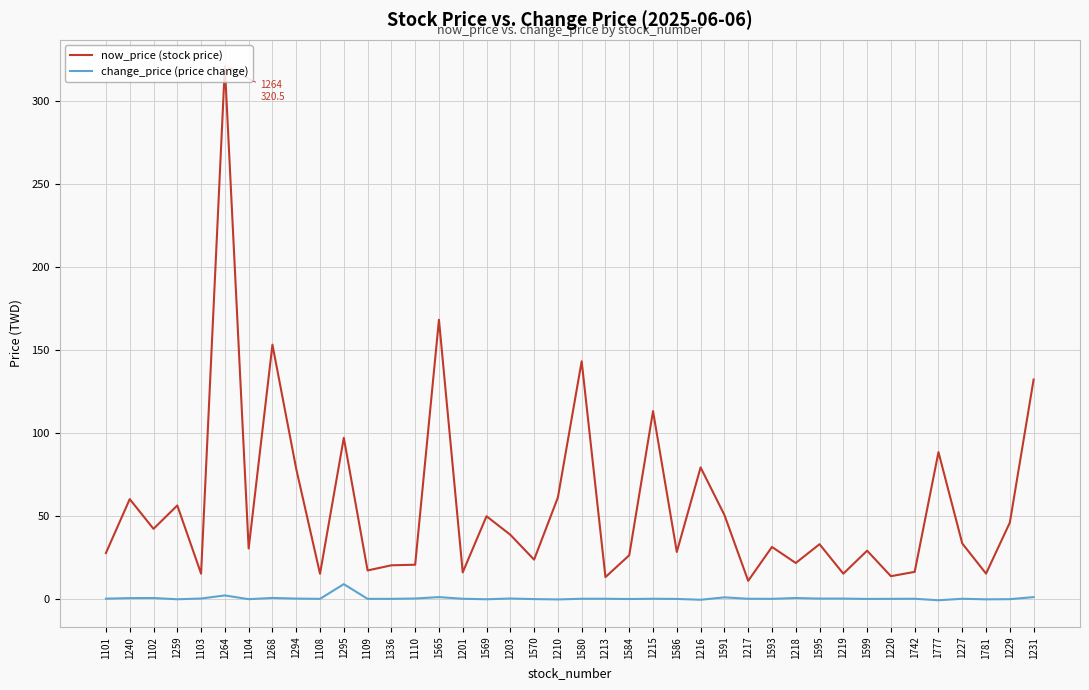

Which series has the widest spread of values?

now_price (stock price)